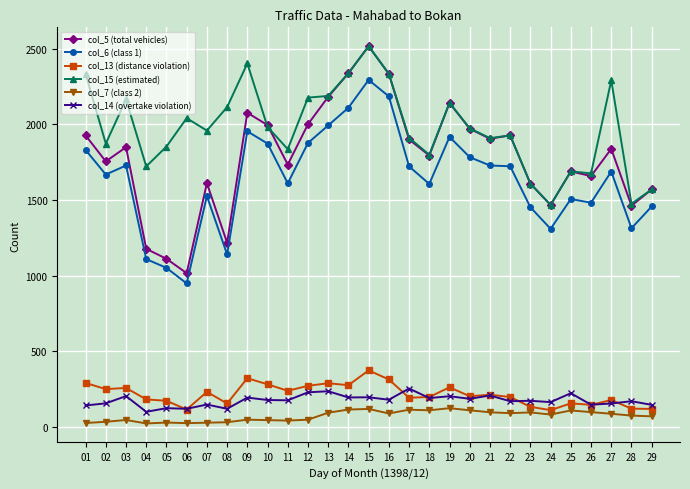

The value of col_14 (overtake violation) at 25 is 100. True or false?

False